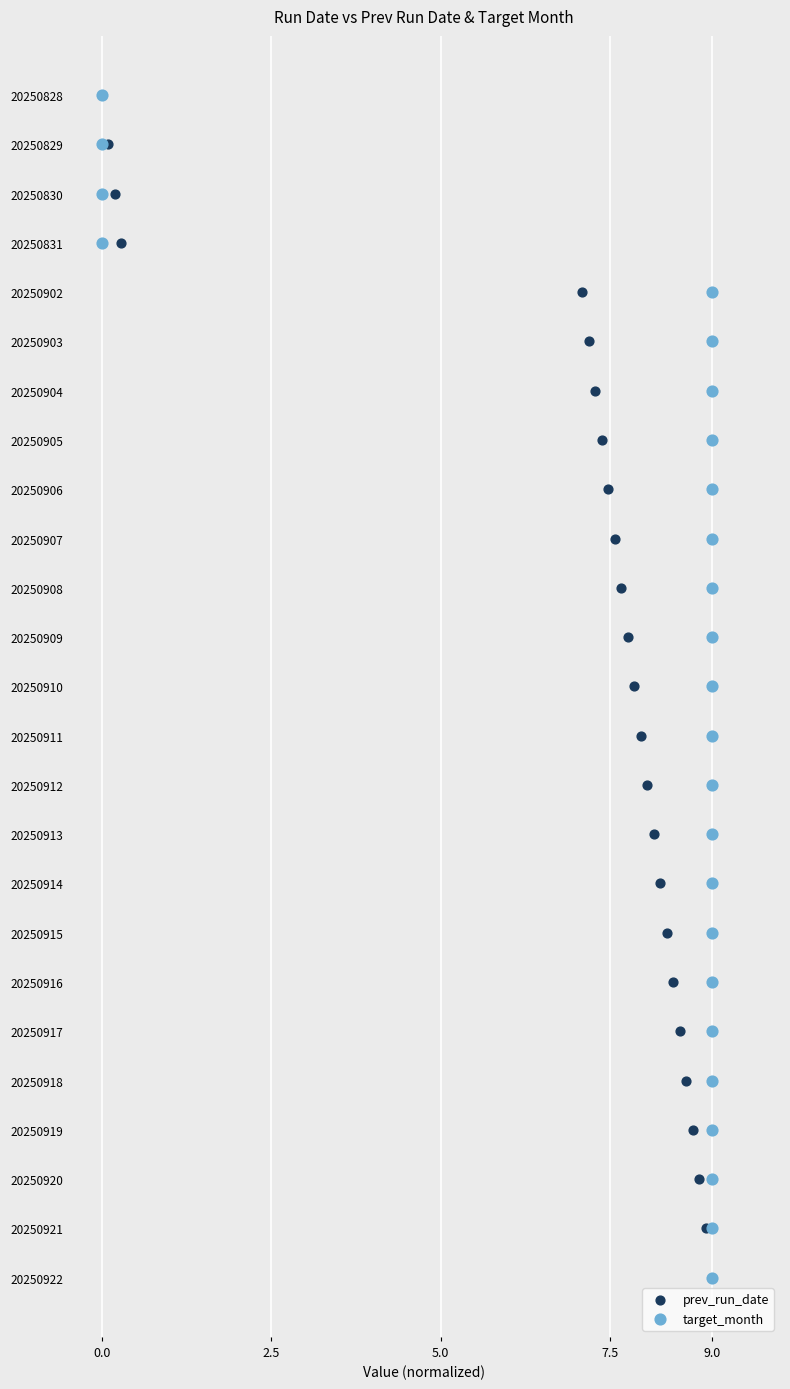

What are all the series names shown in the legend?

prev_run_date, target_month